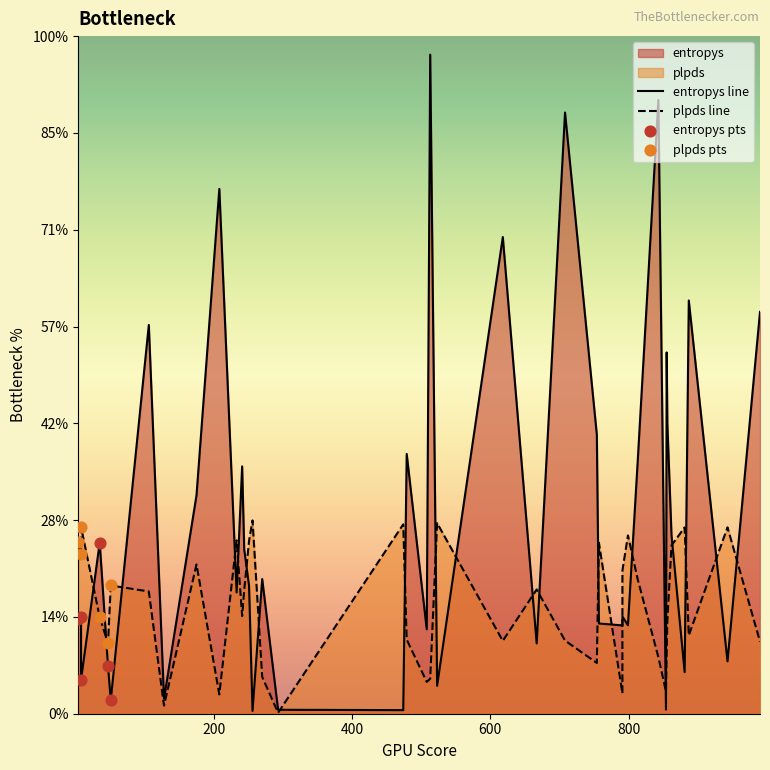

Which series reaches the maximum Y coordinate?

entropys